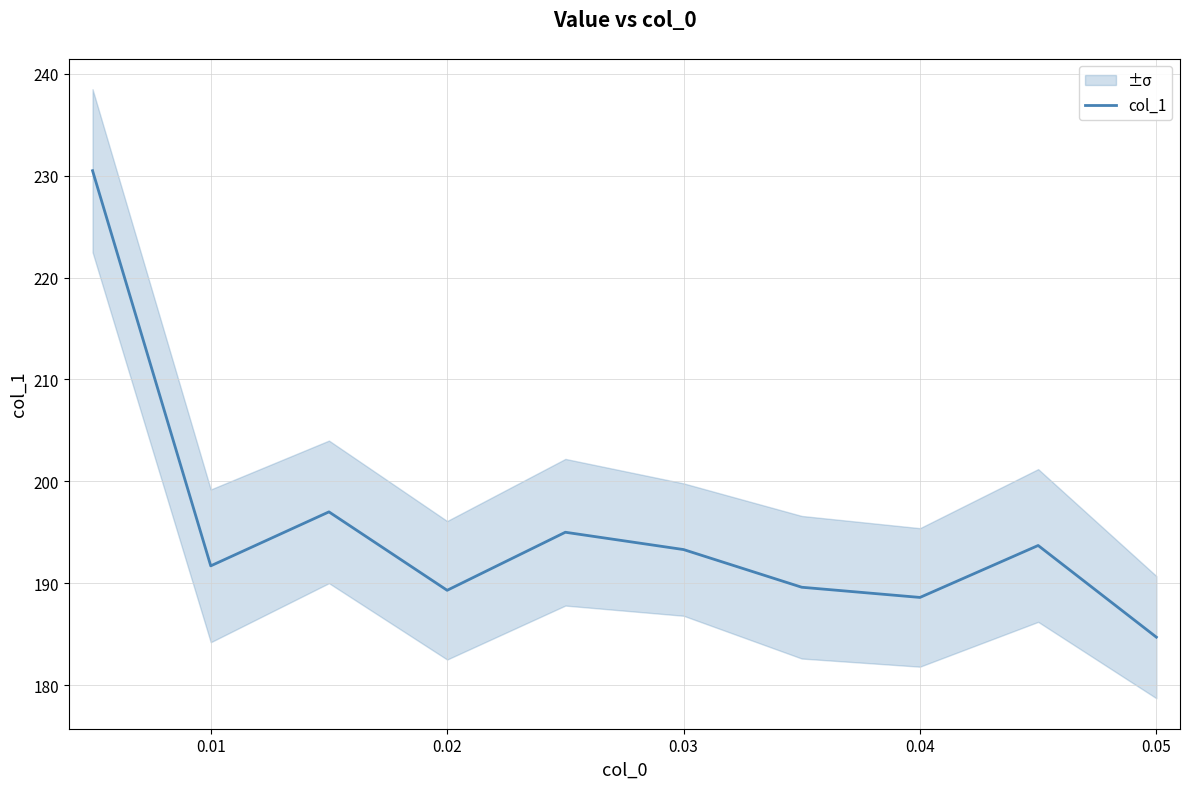

What is the minimum value for col_1?

184.7